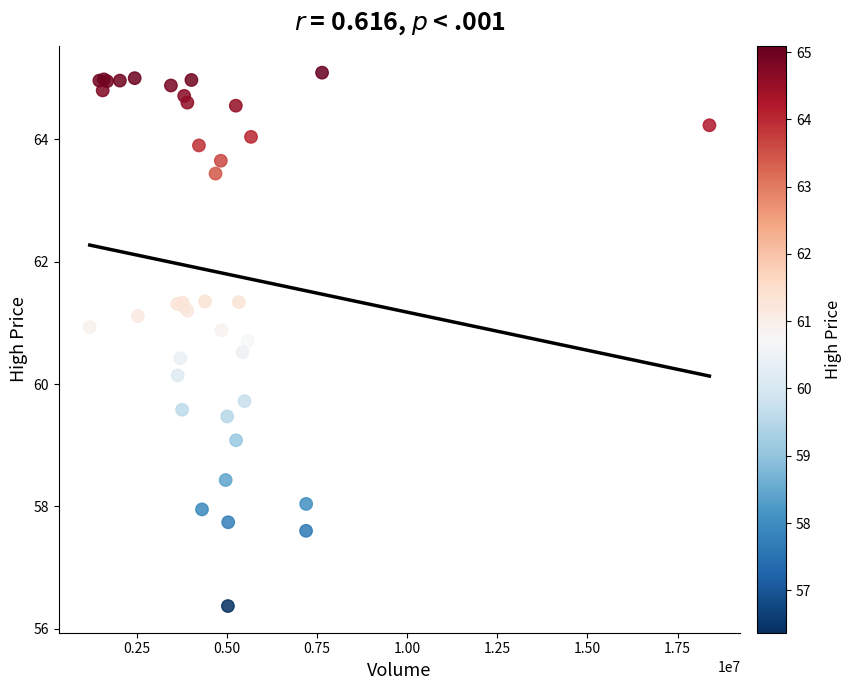

What Y value in the scatter plot is closest to 60?

60.1